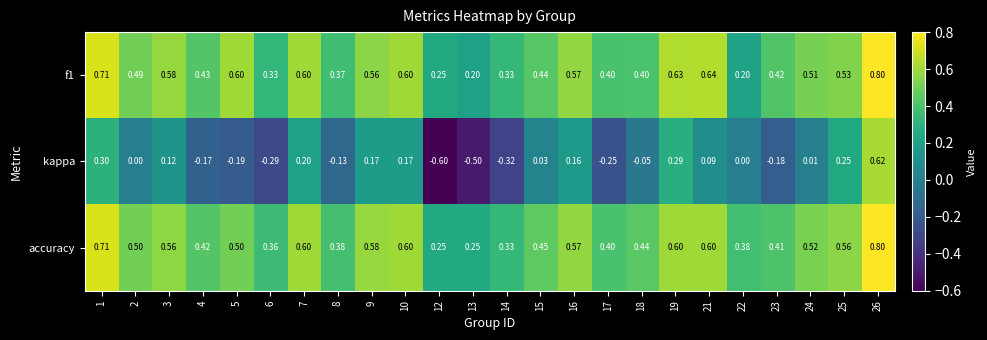

What is the total value across all series at 26?

2.2